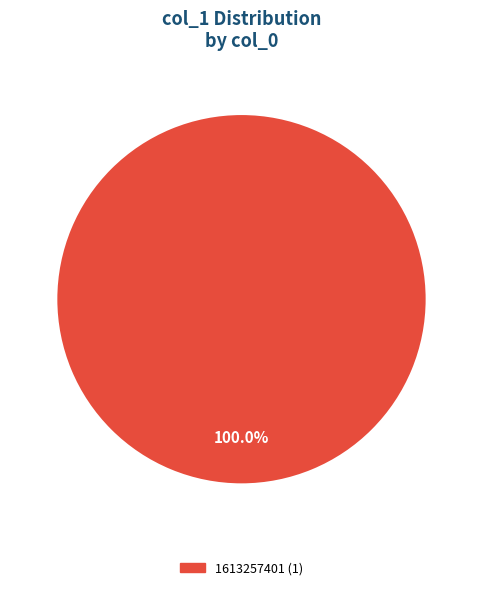

Is there a majority slice in this chart?

Yes